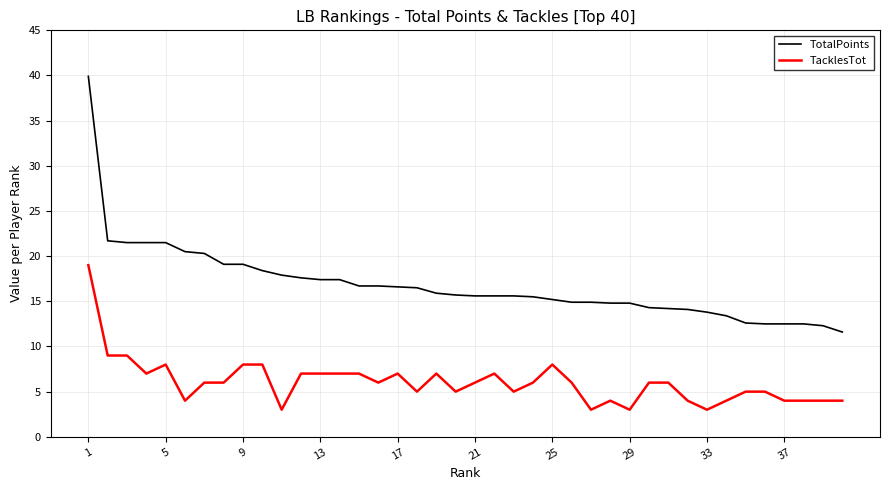

Which series has the widest spread of values?

TotalPoints